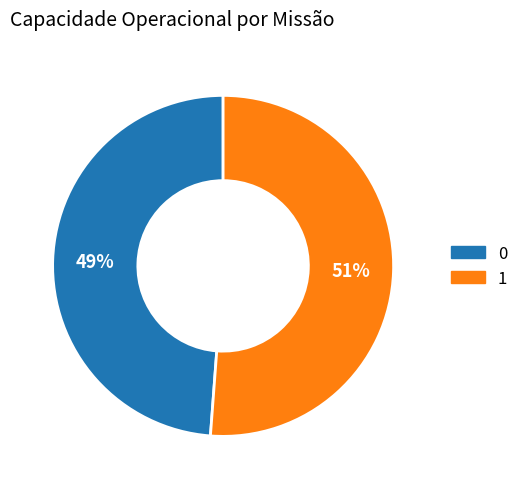

The 0 slice represents 49% of the pie. True or false?

True